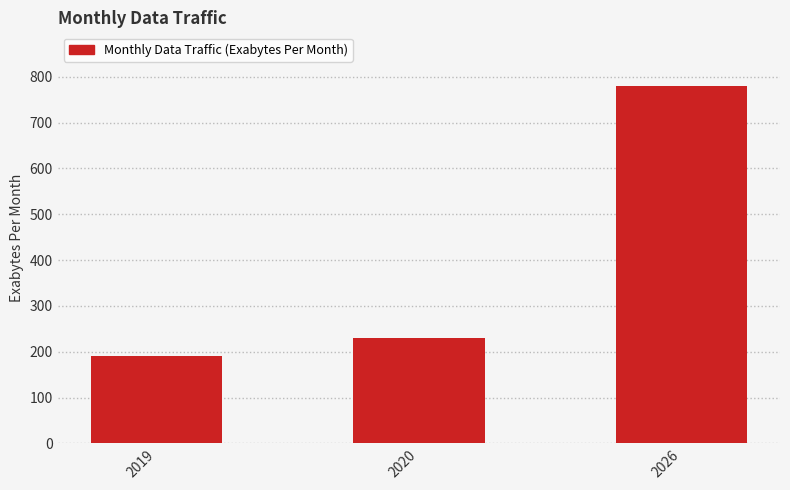

Where is the data nearest to the value 485?

2020